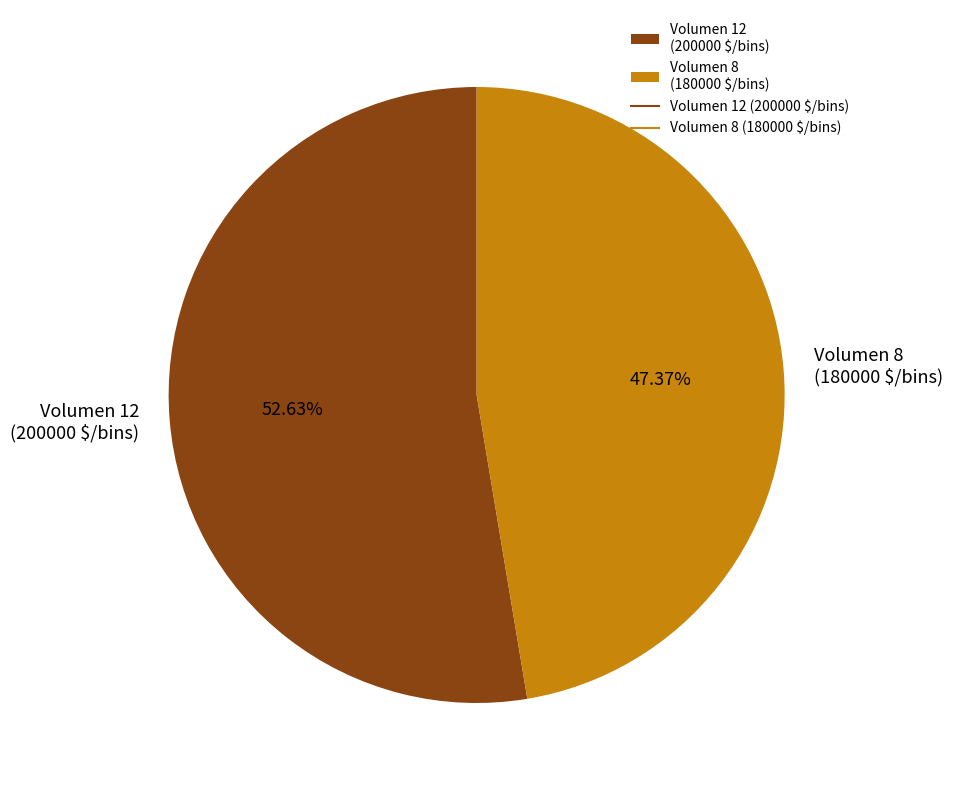

Is it true that Volumen 8 is 47% of the pie?

True